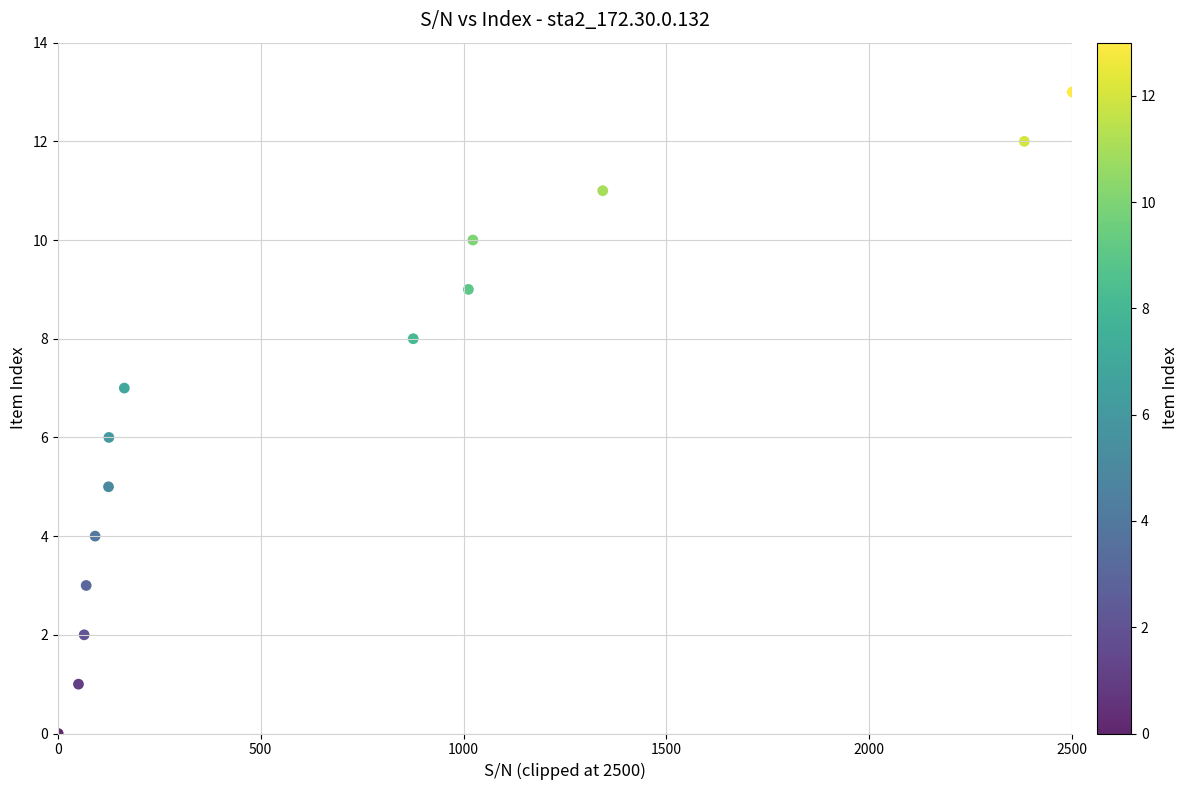

What is the range of X values (max minus min)?

2499